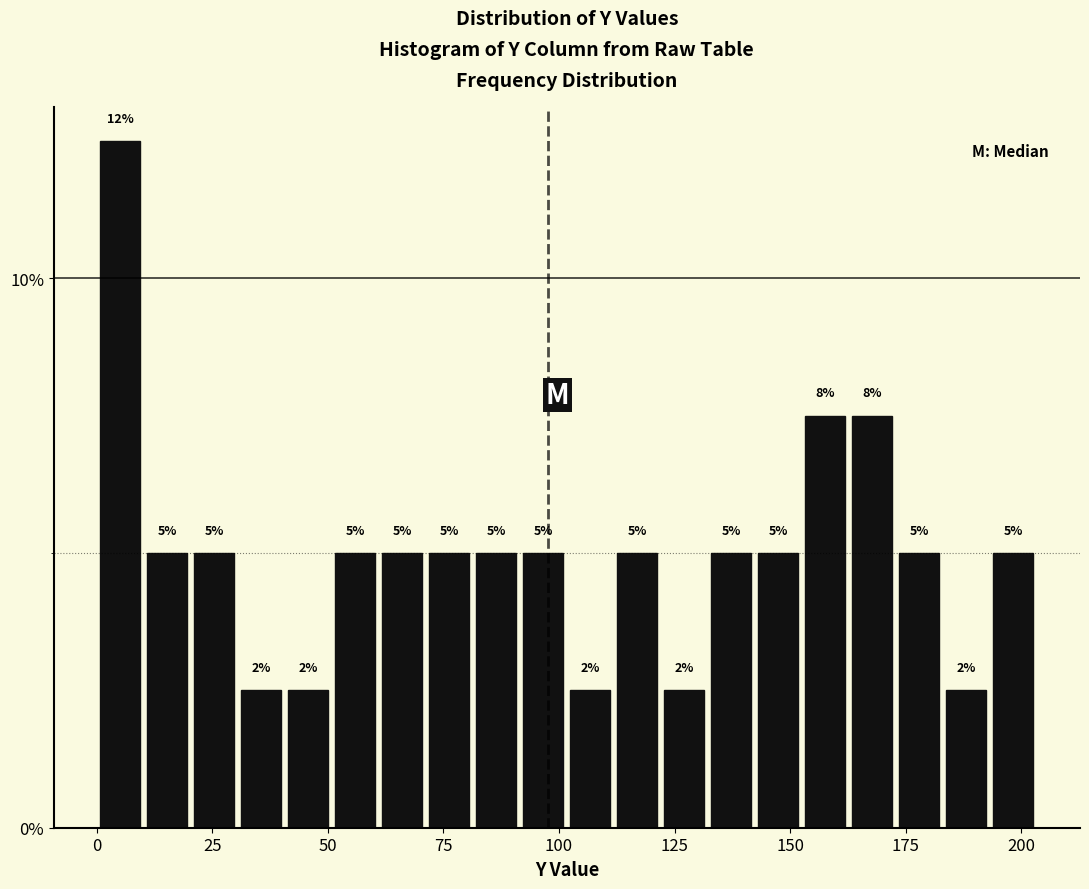

Around what value on the x-axis is the tallest bar? Give the approximate position of its centre, as read against the axis.

5